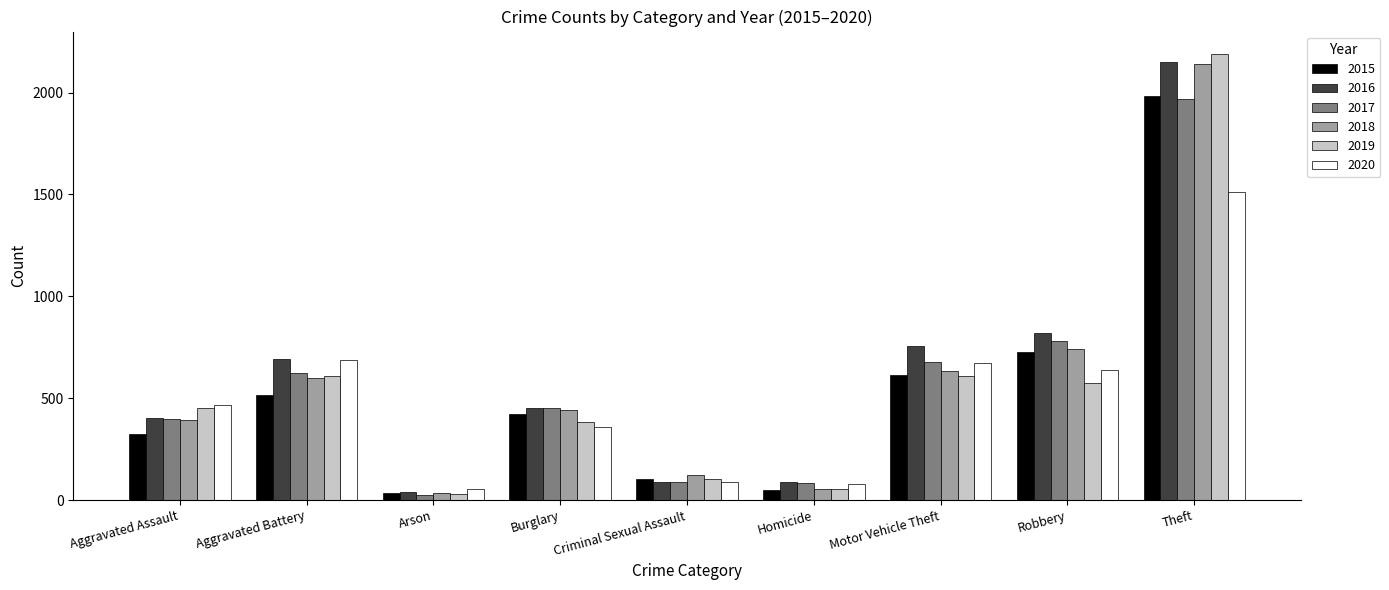

Is the value of 2016 at Motor Vehicle Theft greater than the value of 2020 at Homicide?

Yes